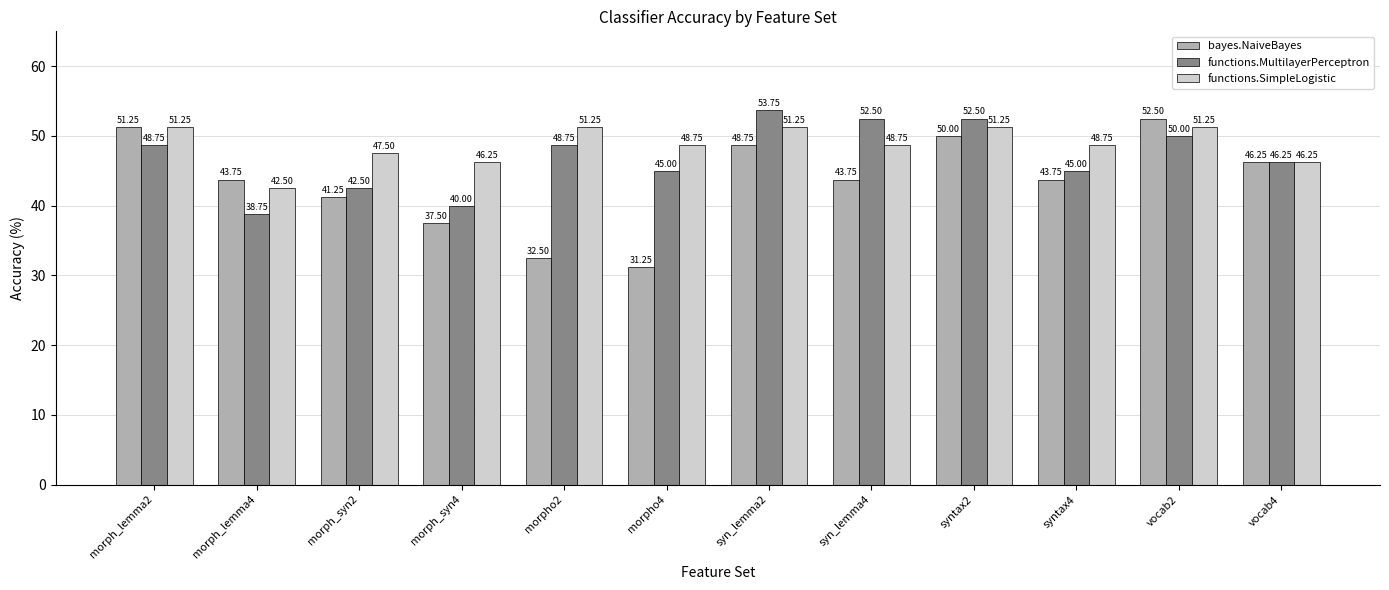

What is the sum of all functions.SimpleLogistic values?

585.0